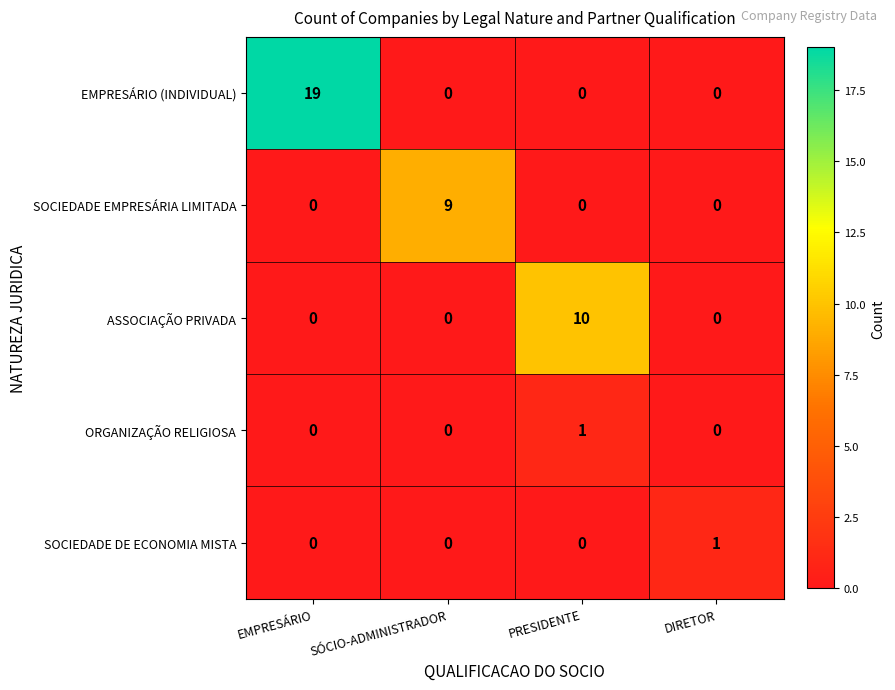

The value of SOCIEDADE EMPRESÁRIA LIMITADA at SÓCIO-ADMINISTRADOR is 9. True or false?

True